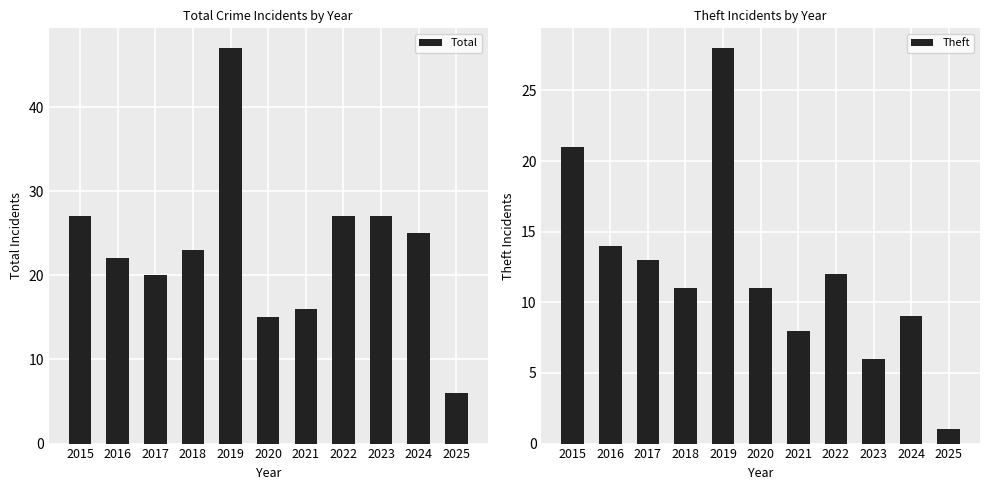

Where is Total nearest to the value 26?

2015